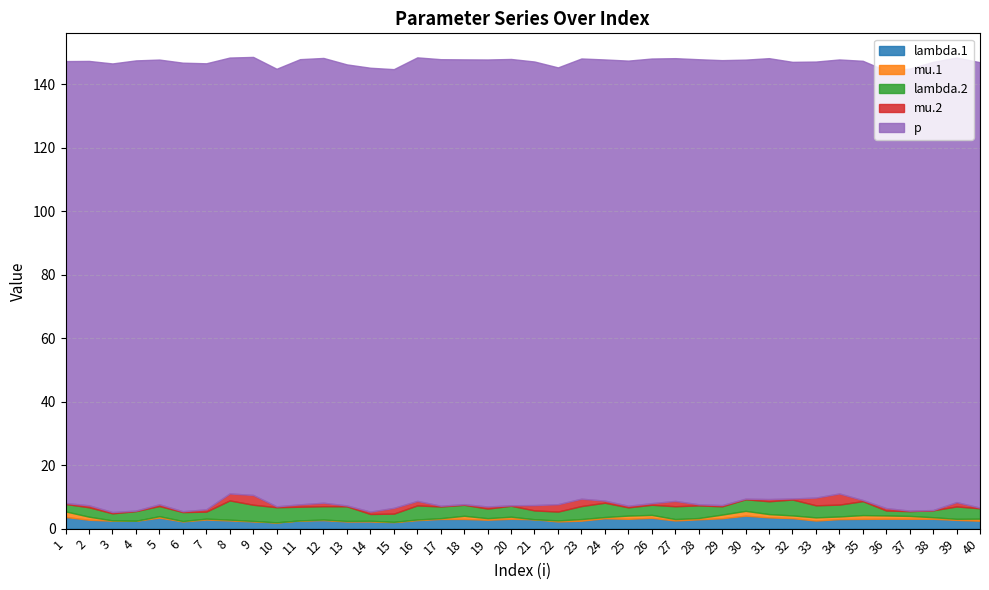

Between 31 and 15, which is larger?

31